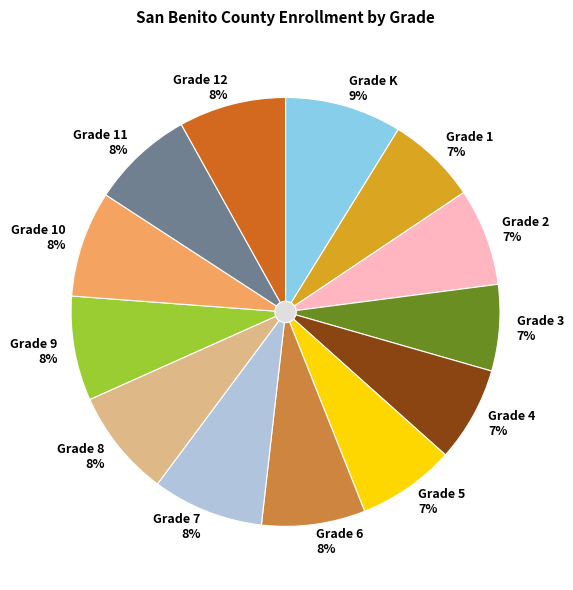

What is the ratio of the value at Grade 1 to the value at Grade 11?

0.9